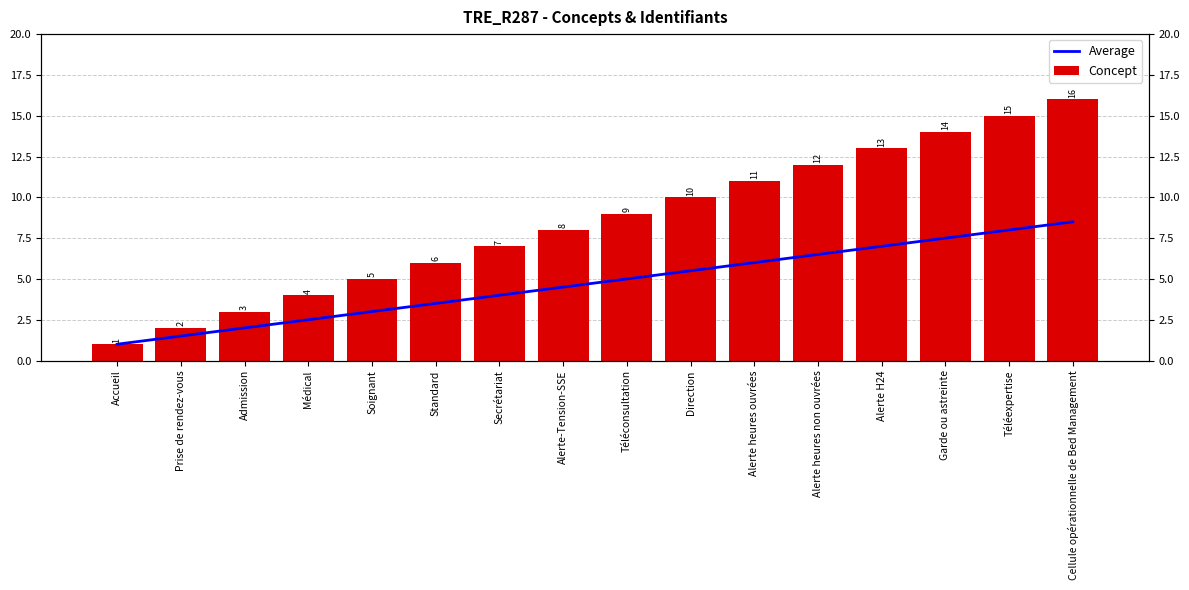

True or false: Concept has a value of 12.0 at Alerte heures non ouvrées.

True